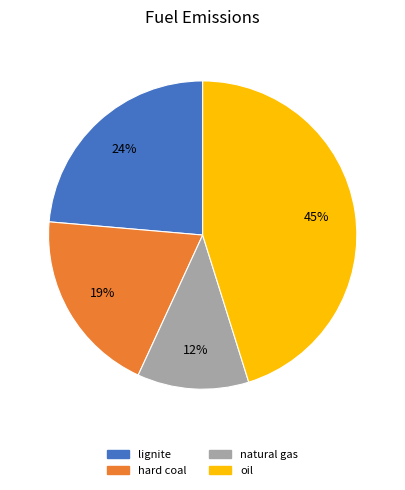

Which slice is the smallest?

natural gas